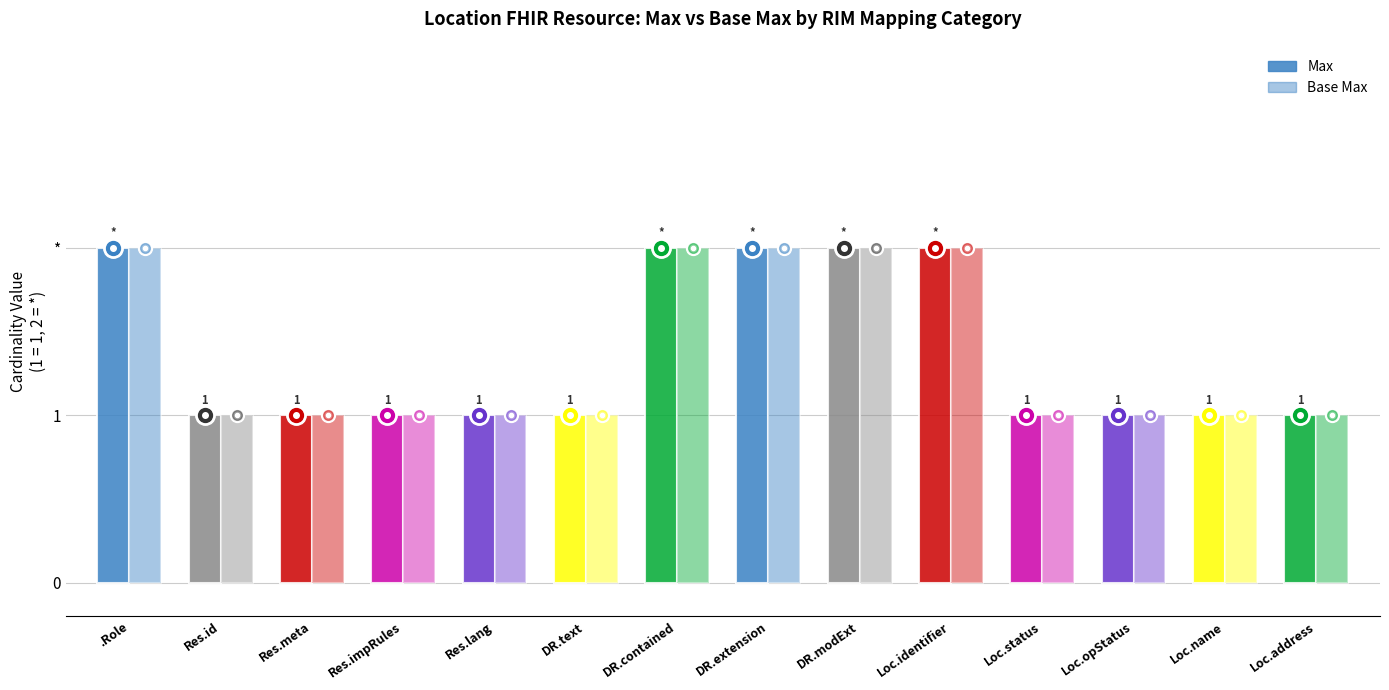

Does the chart contain stacked bars?

No